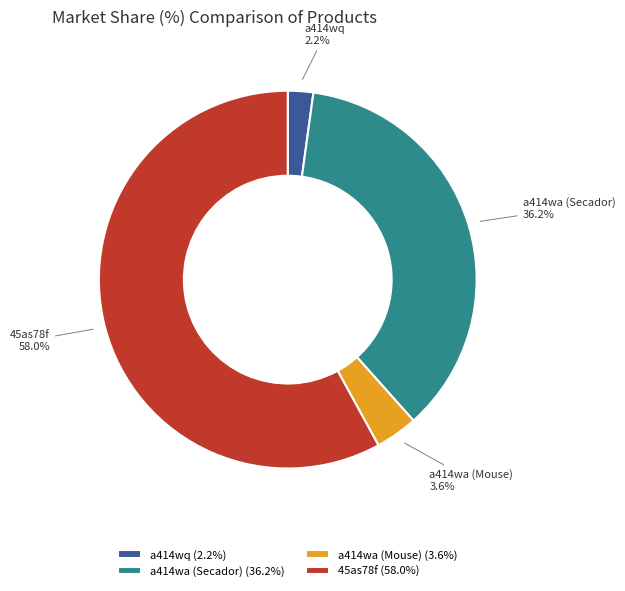

Count the number of slices in the pie.

4